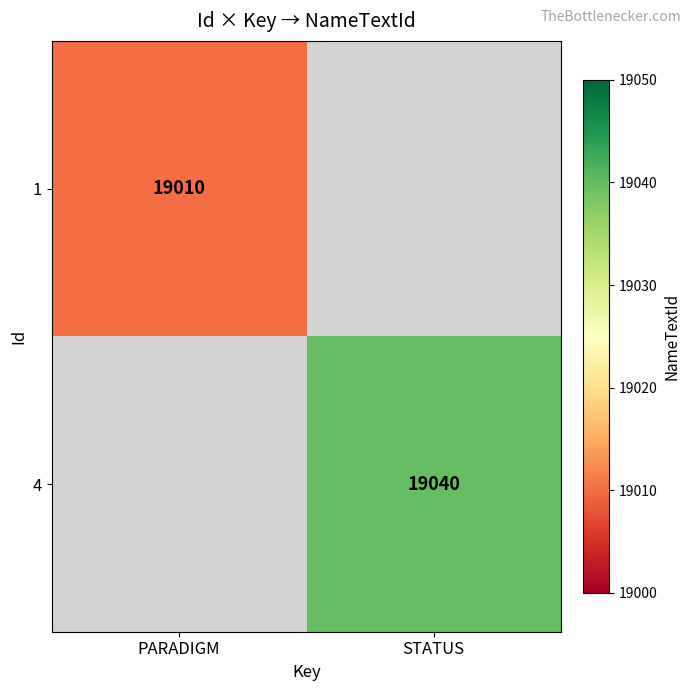

Is it true that 1 equals 19010 at PARADIGM?

True